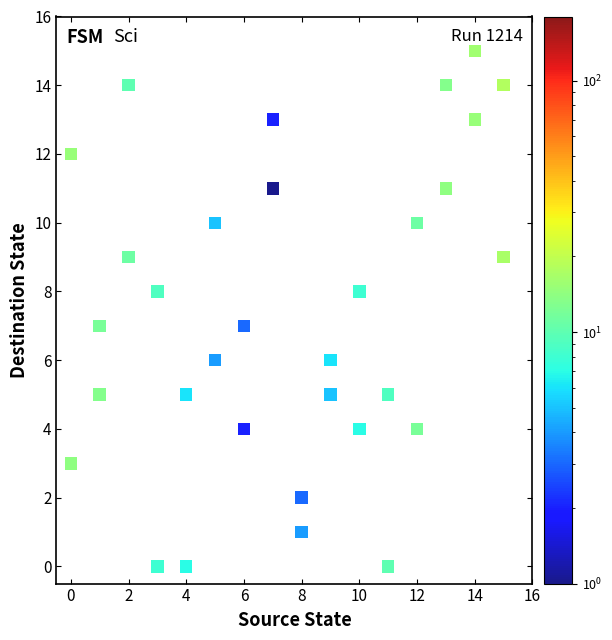

What is the range of Y values (max minus min)?

15